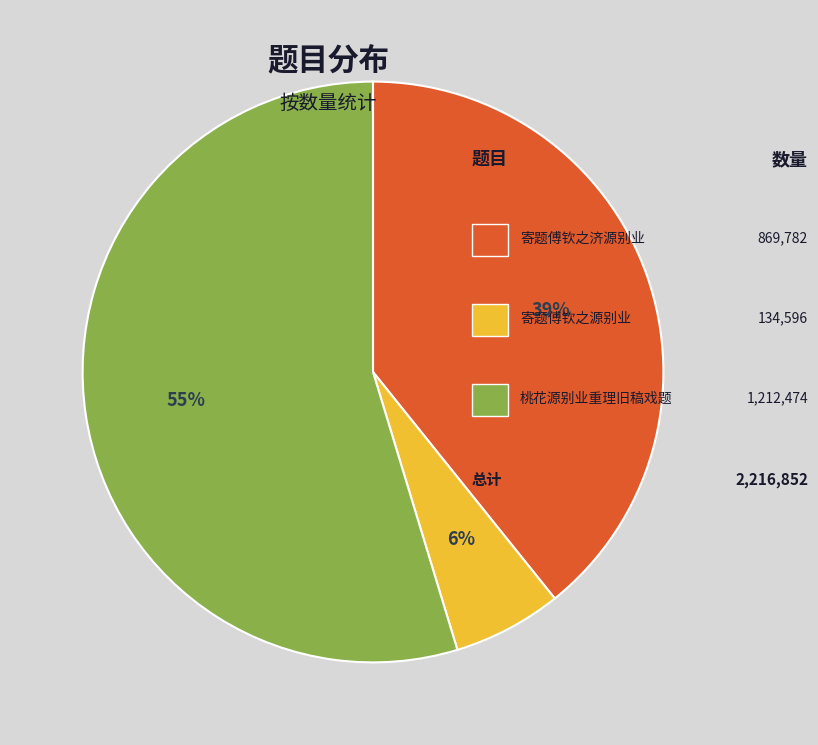

Is there a majority slice in this chart?

Yes